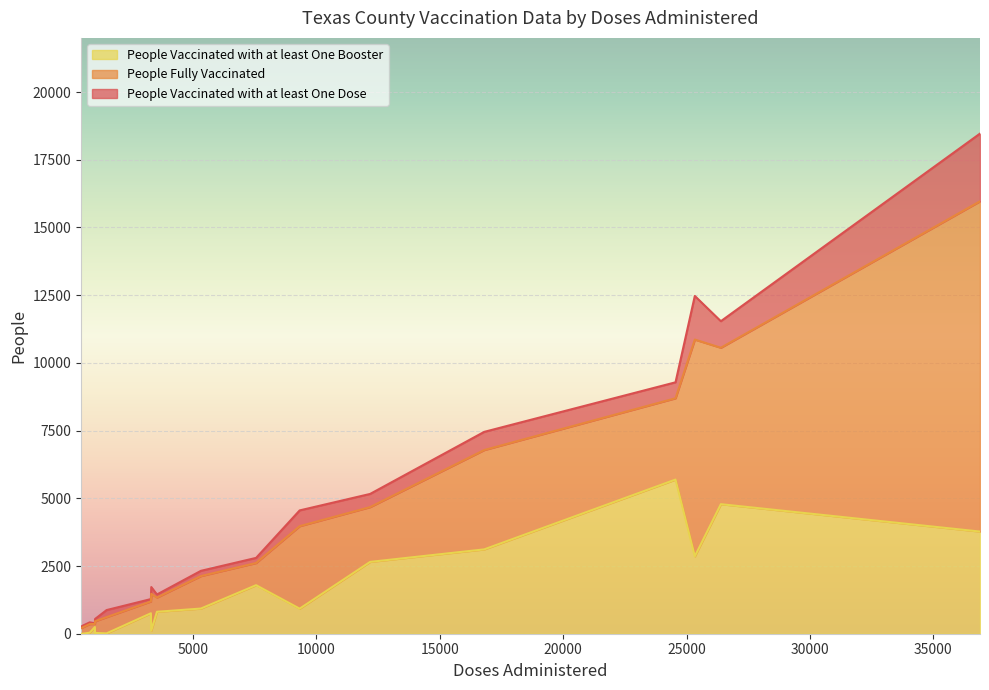

What is the highest value of the People Vaccinated with at least One Booster series?

5692